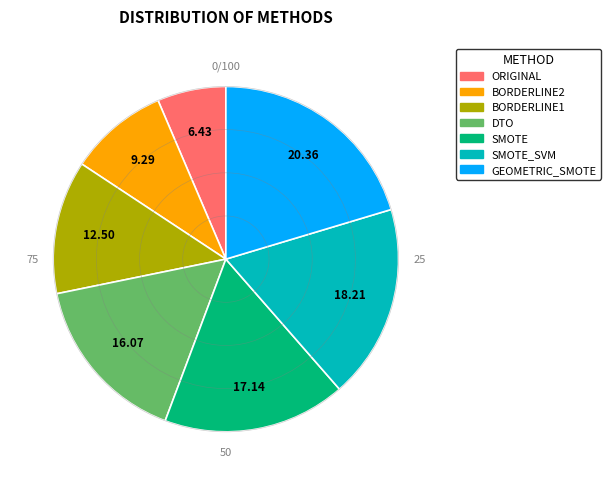

Rank the categories by value from lowest to highest.

ORIGINAL, BORDERLINE2, BORDERLINE1, DTO, SMOTE, SMOTE_SVM, GEOMETRIC_SMOTE